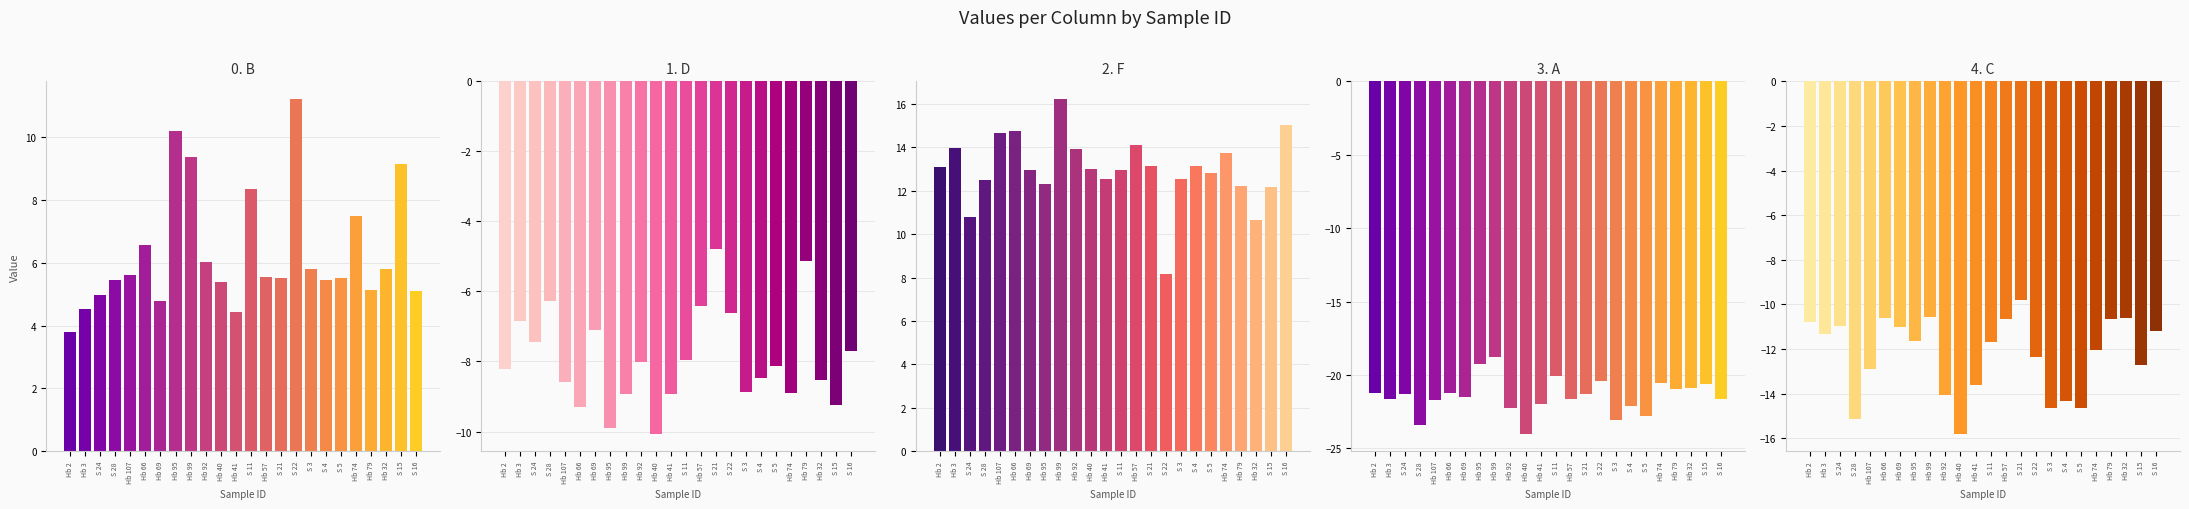

How many bars are there in total?

120